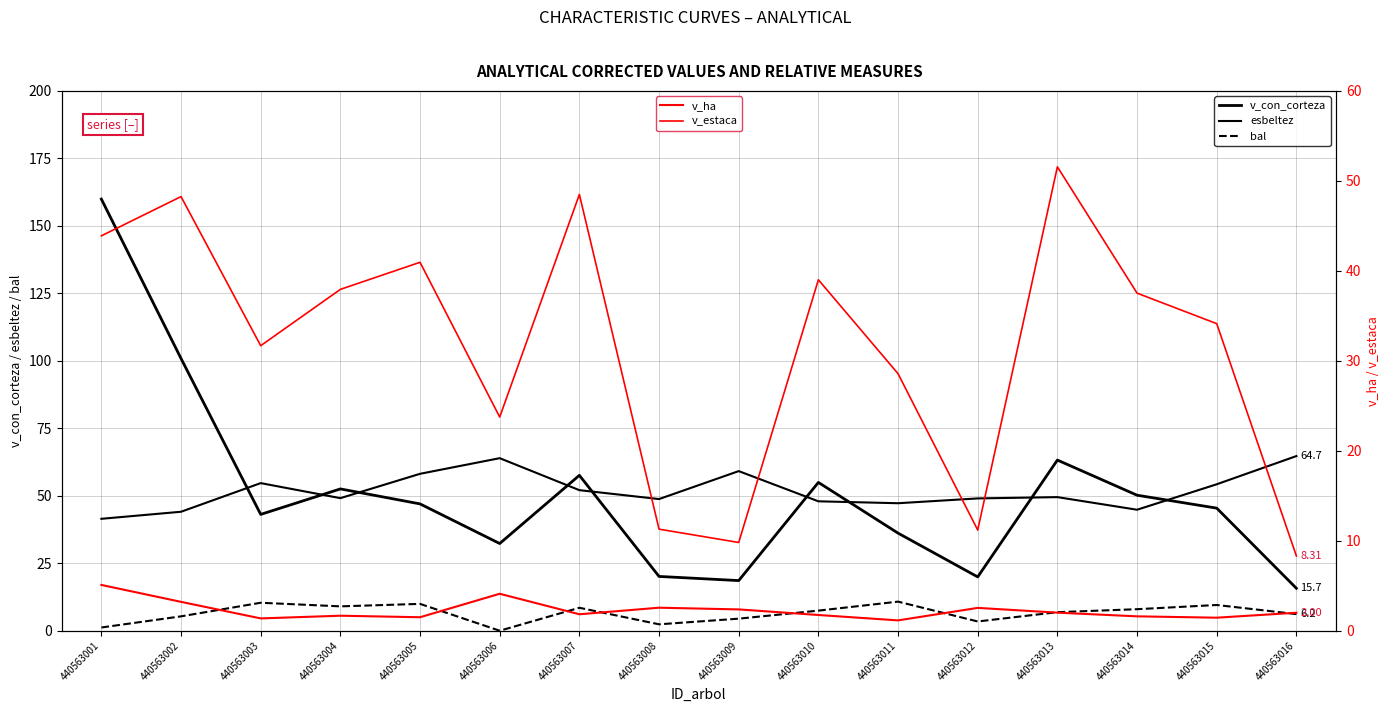

Reading left to right, list all the values displayed in this chart.

v_con_corteza: 440563001=159.9	440563002=100.9	440563003=43.1	440563004=52.5	440563005=47.0	440563006=32.3	440563007=57.6	440563008=20.1	440563009=18.6	440563010=55.0	440563011=36.2	440563012=19.9	440563013=63.2	440563014=50.2	440563015=45.4	440563016=15.7
esbeltez: 440563001=41.5	440563002=44.1	440563003=54.7	440563004=49.1	440563005=58.1	440563006=63.9	440563007=52.1	440563008=48.8	440563009=59.1	440563010=48.0	440563011=47.2	440563012=49.0	440563013=49.5	440563014=44.8	440563015=54.3	440563016=64.7
bal: 440563001=1.2	440563002=5.3	440563003=10.4	440563004=9.0	440563005=9.9	440563006=0.0	440563007=8.5	440563008=2.4	440563009=4.5	440563010=7.5	440563011=10.8	440563012=3.4	440563013=6.9	440563014=8.0	440563015=9.5	440563016=6.2
v_ha: 440563001=5.1	440563002=3.2	440563003=1.4	440563004=1.7	440563005=1.5	440563006=4.1	440563007=1.8	440563008=2.6	440563009=2.4	440563010=1.8	440563011=1.1	440563012=2.5	440563013=2.0	440563014=1.6	440563015=1.4	440563016=2.0
v_estaca: 440563001=43.9	440563002=48.2	440563003=31.7	440563004=37.9	440563005=41.0	440563006=23.8	440563007=48.5	440563008=11.3	440563009=9.8	440563010=39.0	440563011=28.6	440563012=11.2	440563013=51.6	440563014=37.5	440563015=34.1	440563016=8.3